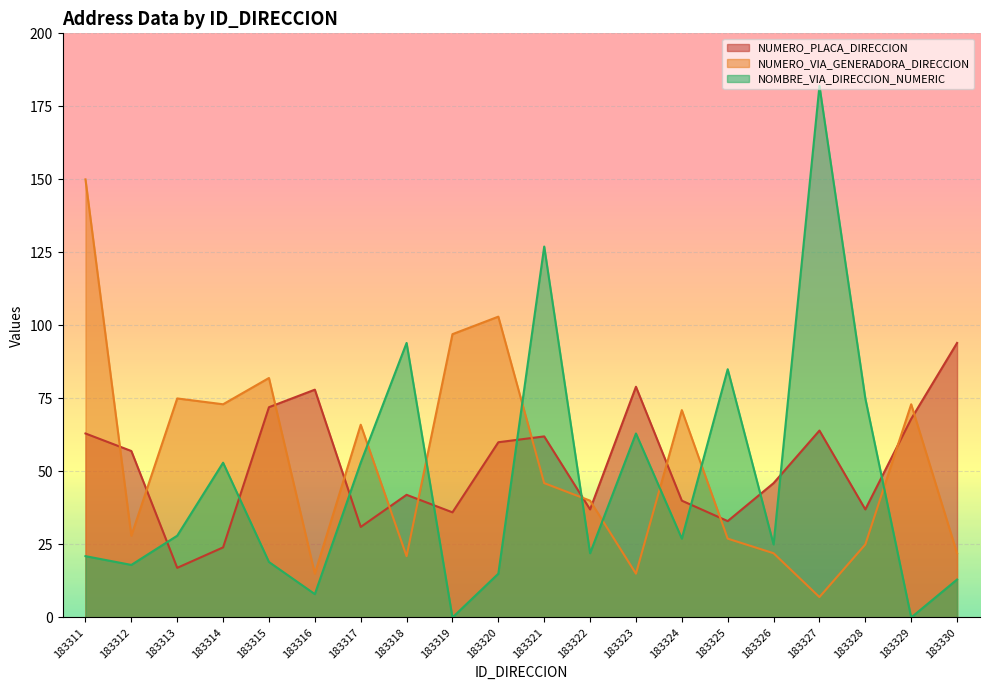

What is the spread (max minus min) of values at 183330?

81